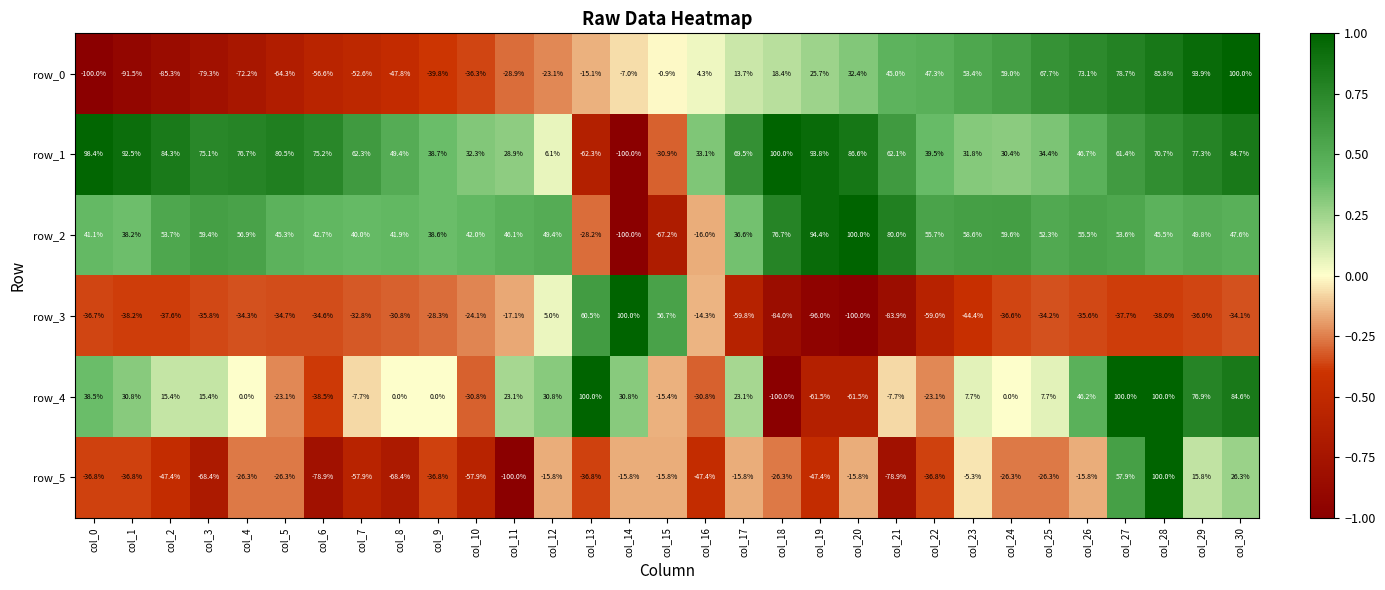

What is the difference between the highest and lowest values at col_5?

144.8